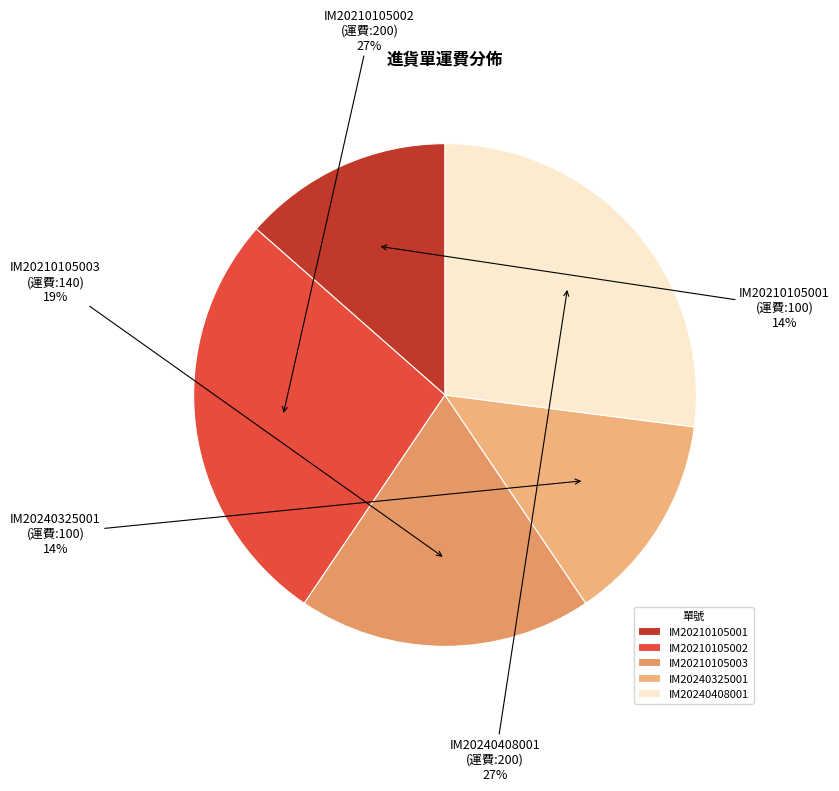

How many segments does this pie chart have?

5